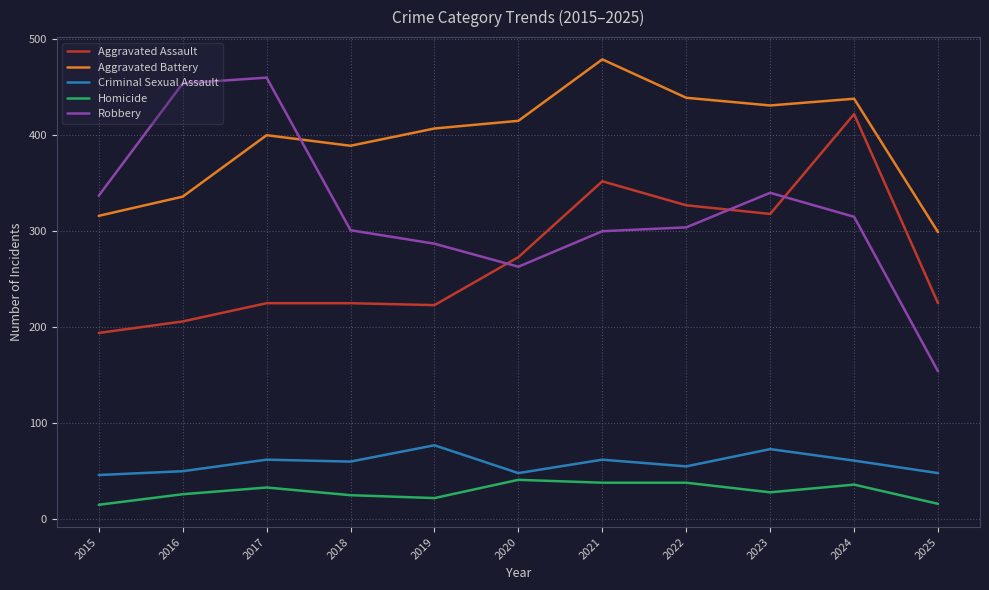

At 2018, list the series in order from largest to smallest.

Aggravated Battery, Robbery, Aggravated Assault, Criminal Sexual Assault, Homicide